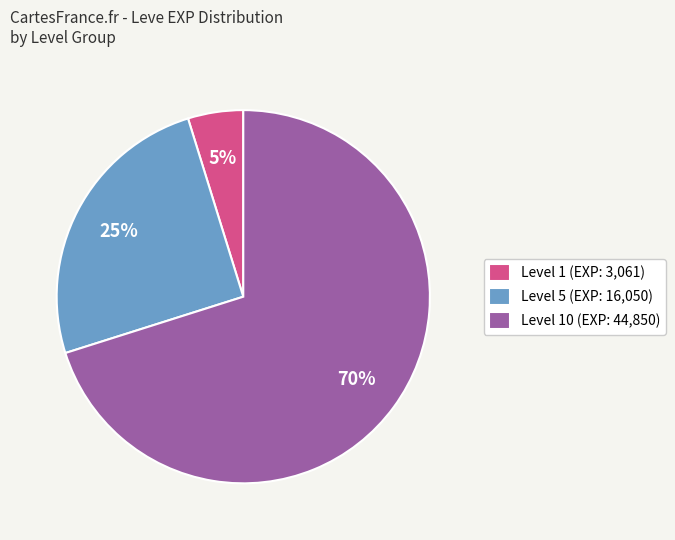

How many segments does this pie chart have?

3